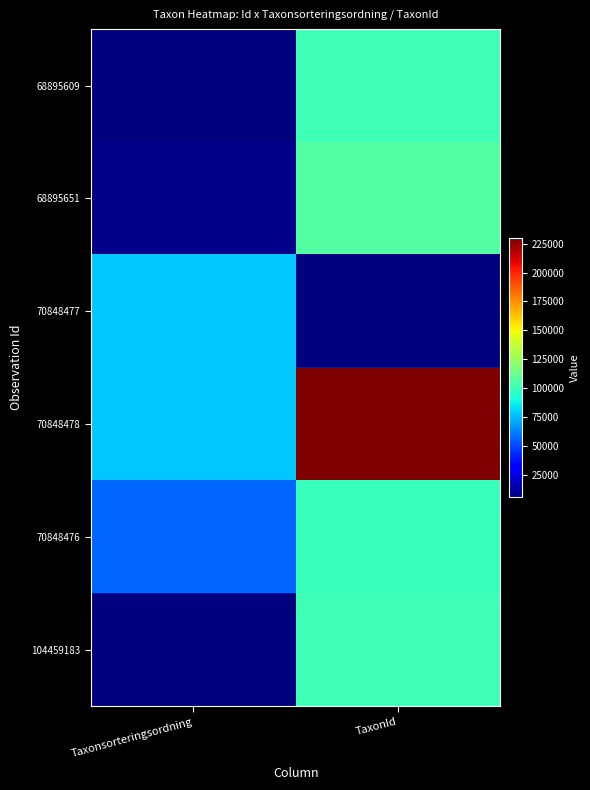

Between Taxonsorteringsordning and TaxonId, which is larger?

TaxonId